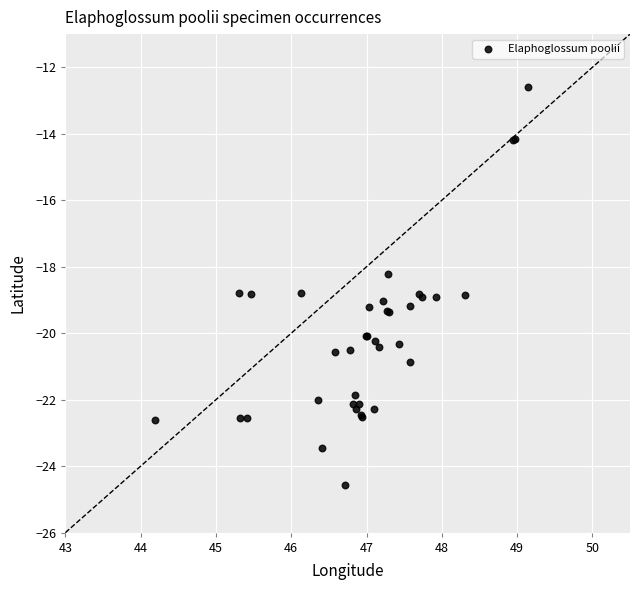

What Y value in the scatter plot is closest to -18?

-18.2